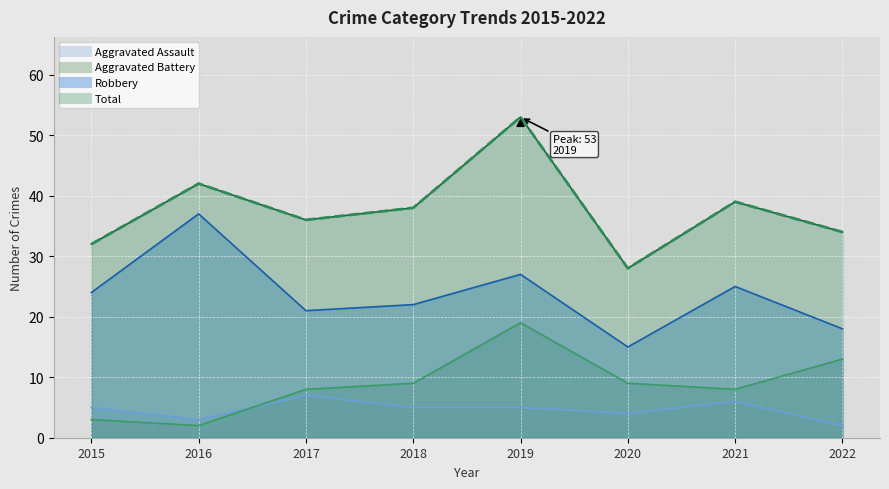

True or false: Total and Aggravated Battery cross at least once.

False